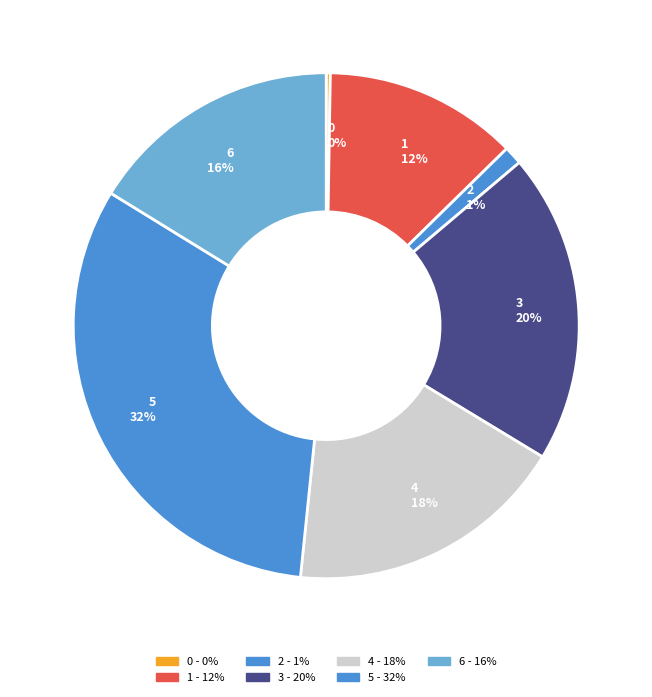

To the nearest percent, what is the difference between the 1 12% and 6 16% slice percentages?

4%